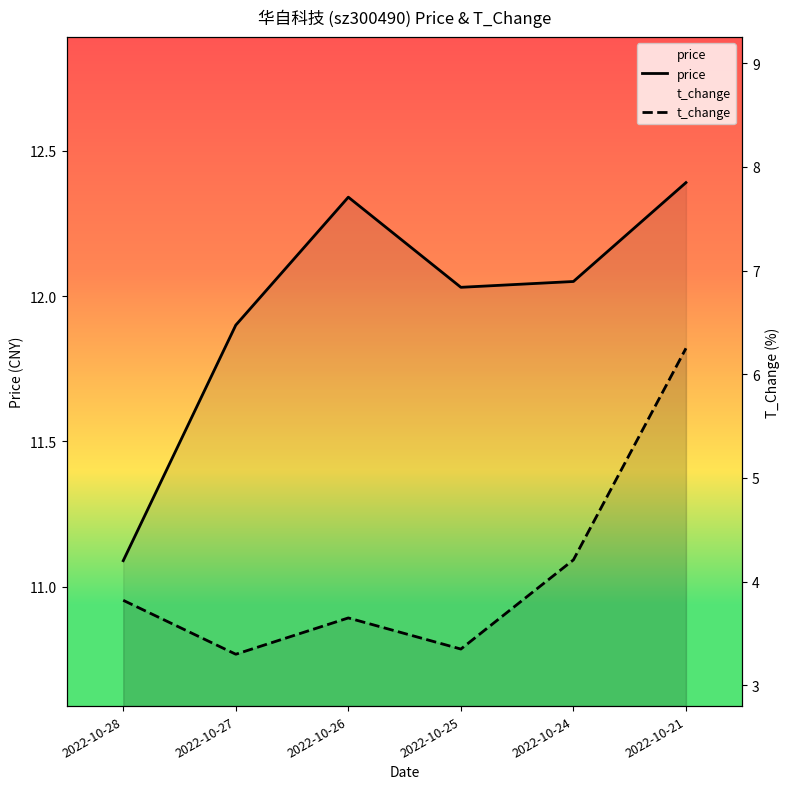

What are all the series names shown in the legend?

price, t_change